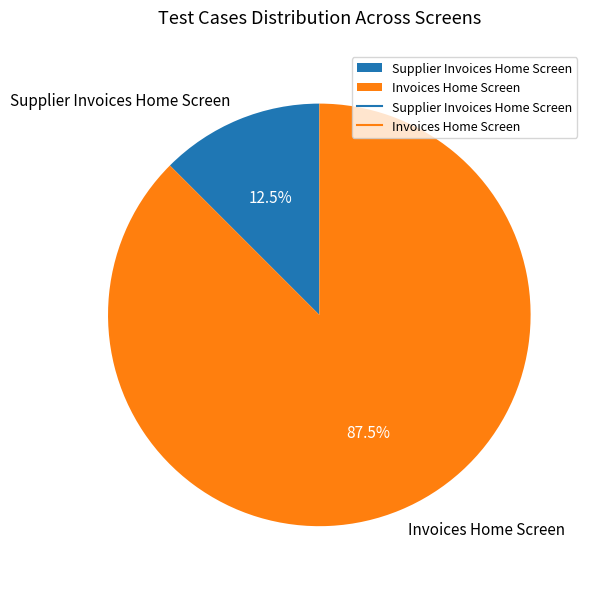

Rank the categories by value from highest to lowest.

Invoices Home Screen, Supplier Invoices Home Screen